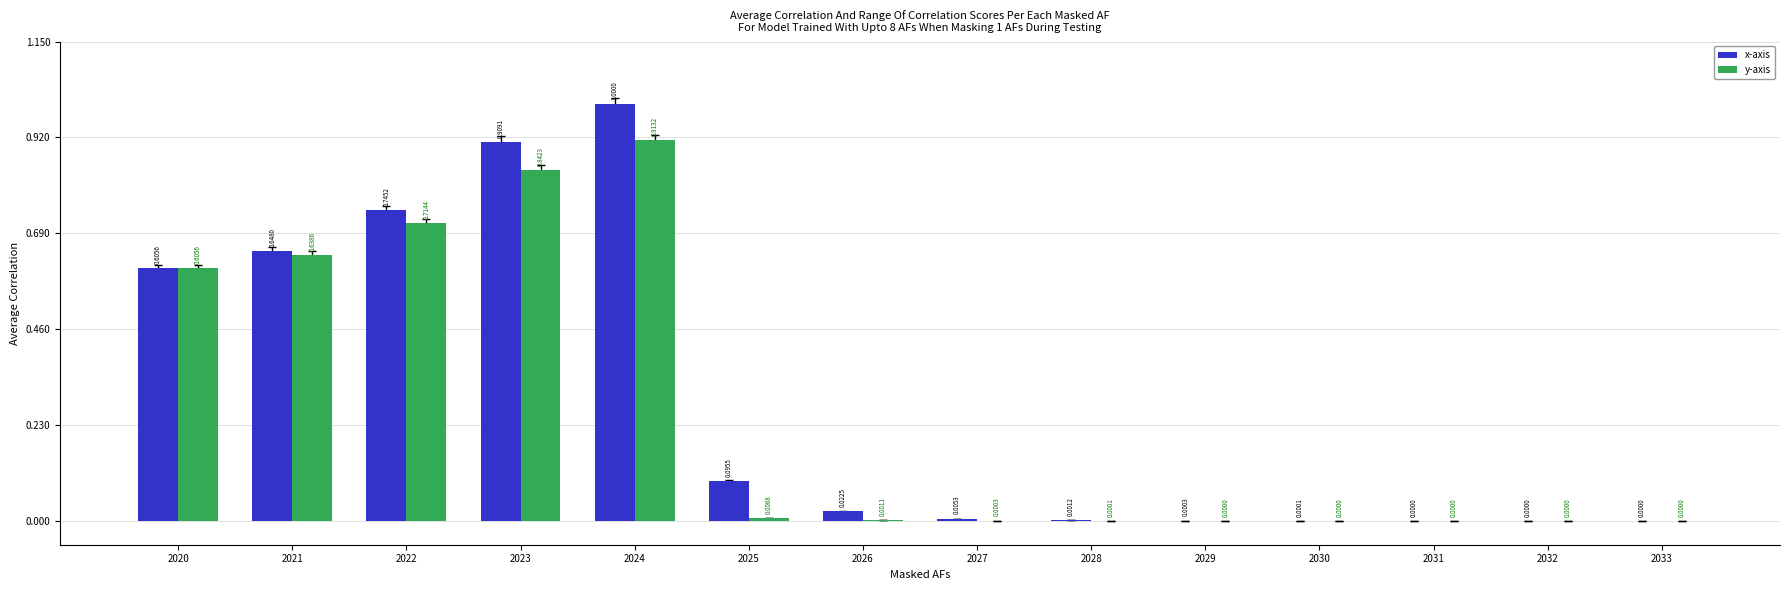

Reading left to right, extract all data points from this chart.

x-axis: 2020=1000000.0	2021=1070000.0	2022=1230500.0	2023=1501210.0	2024=1651331.0	2025=157622.2	2026=37104.8	2027=8734.1	2028=2055.1	2029=483.8	2030=113.5	2031=26.8	2032=6.5	2033=1.6
y-axis: 2020=1000000.0	2021=1054600.0	2022=1179790.0	2023=1390944.0	2024=1508038.0	2025=11177.2	2026=1893.8	2027=445.1	2028=104.1	2029=24.8	2030=5.5	2031=1.8	2032=0.5	2033=0.7